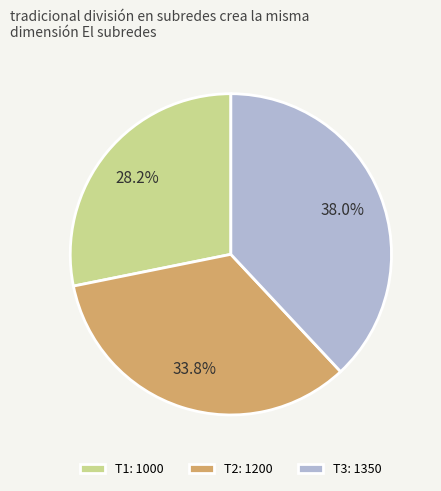

To the nearest percent, what portion does T1 represent?

28%